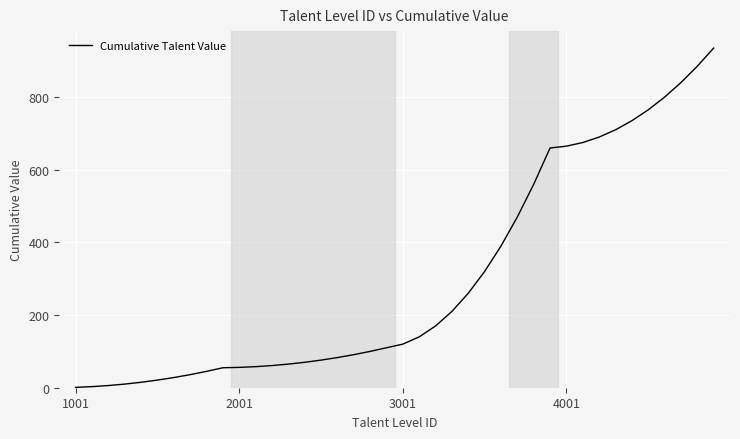

What is the greatest value displayed?

935